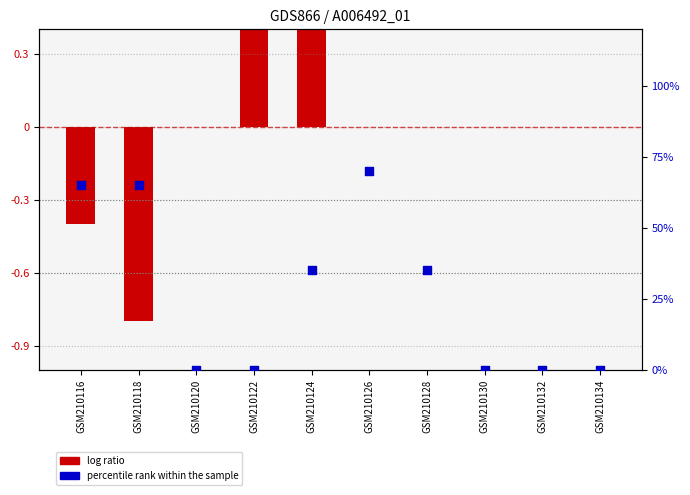

At how many categories does at least one series exceed 0?

6